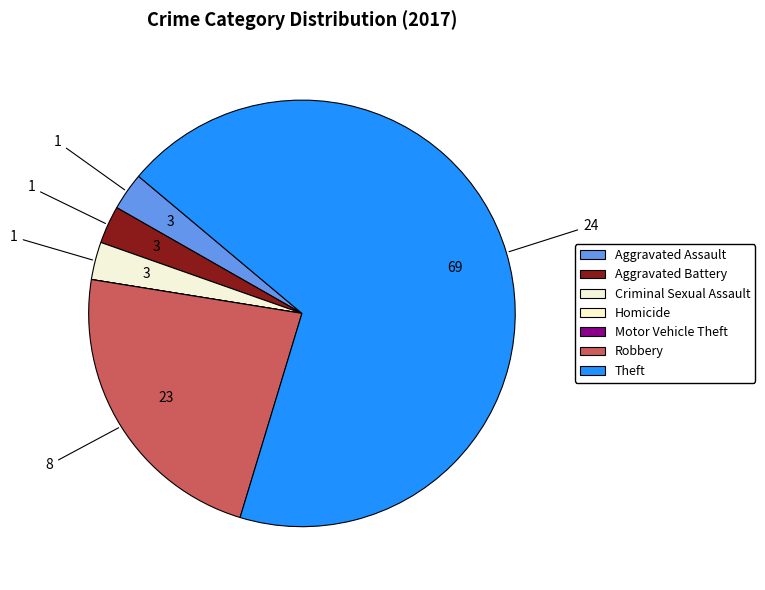

How much of the chart is everything except Criminal Sexual Assault?

97.1%